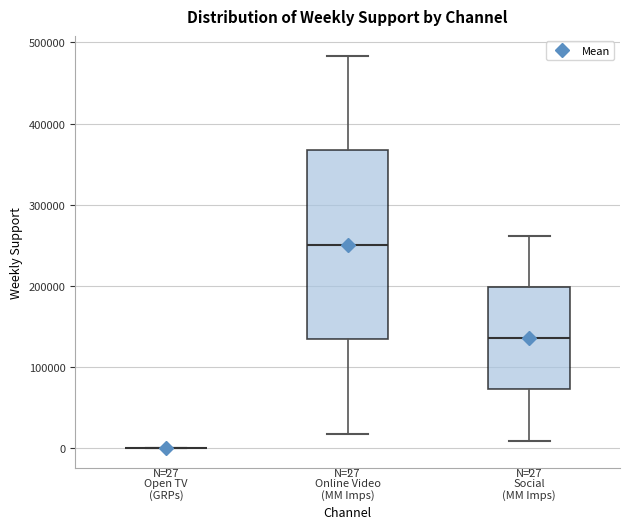

Comparing the boxes themselves (not the whiskers), which one is the tallest?

Online Video (MM Imps)